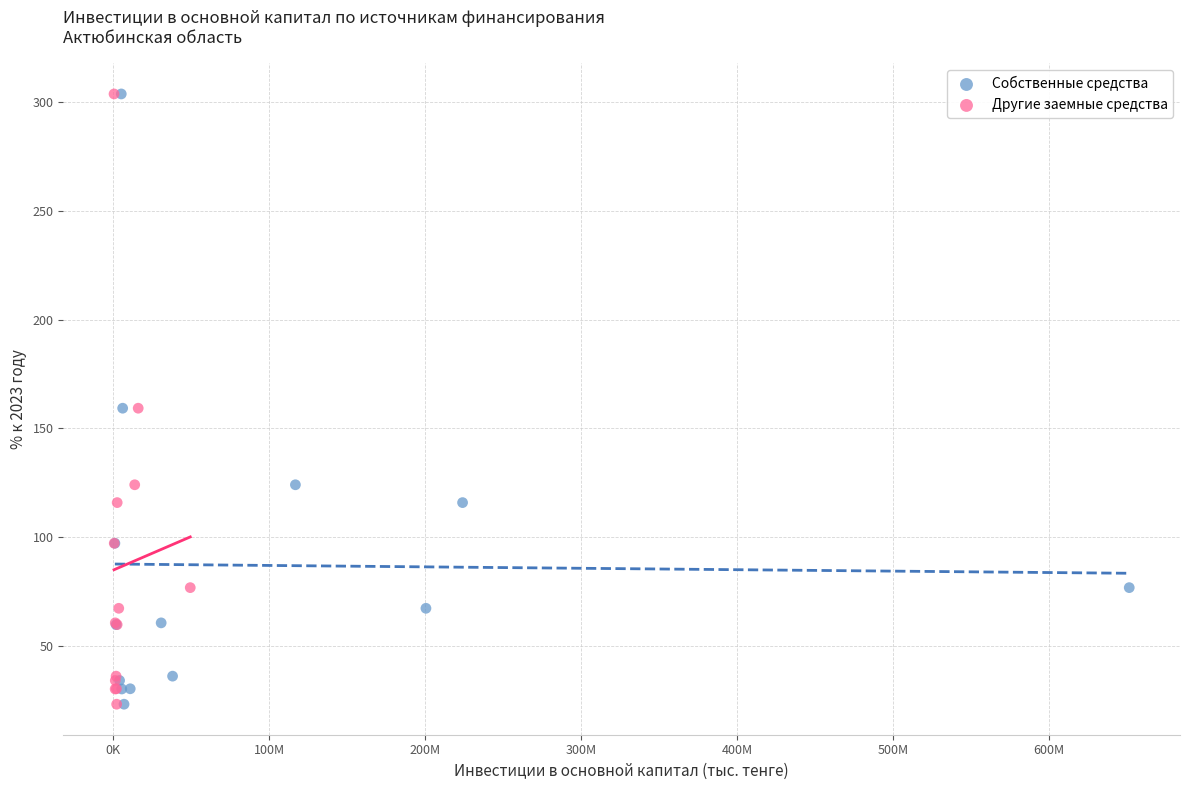

What are all the series names shown in the legend?

Собственные средства, Другие заемные средства